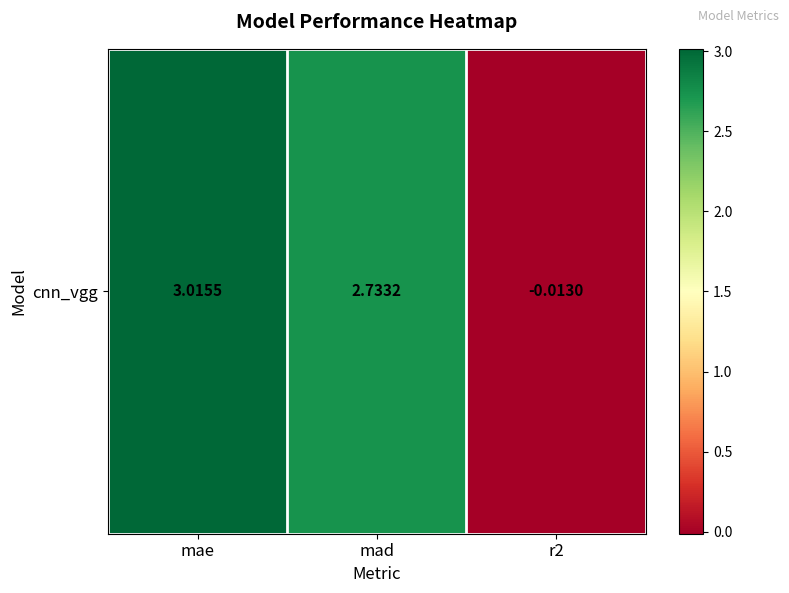

Reading right to left, list all the values displayed in this chart.

-0.0	2.7	3.0